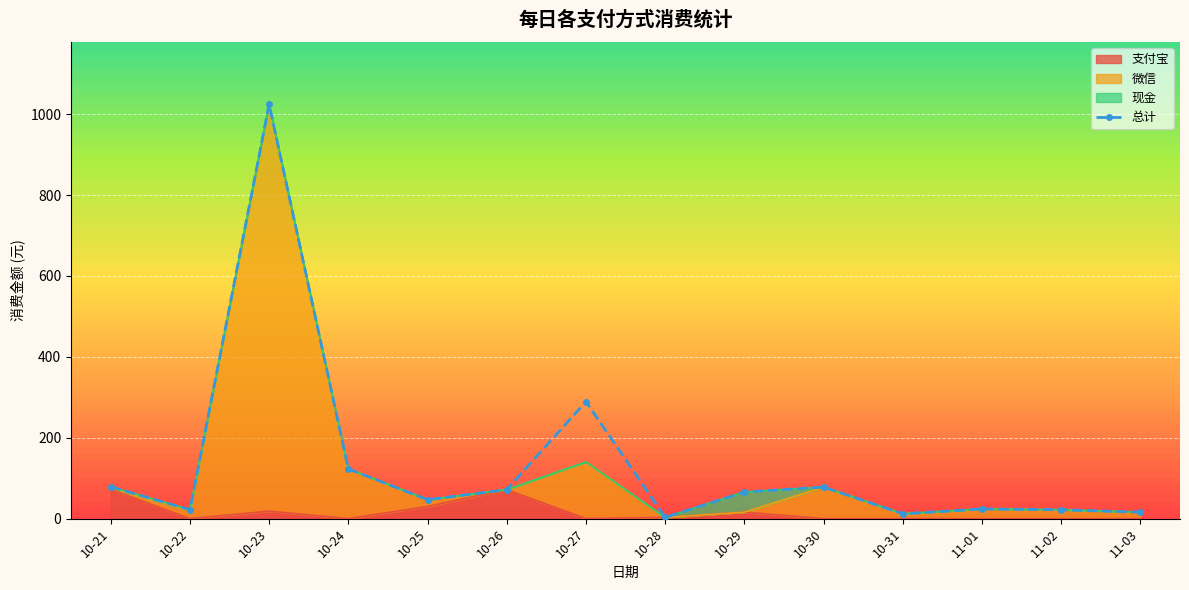

What is the approximate value at 11-02?

22.0